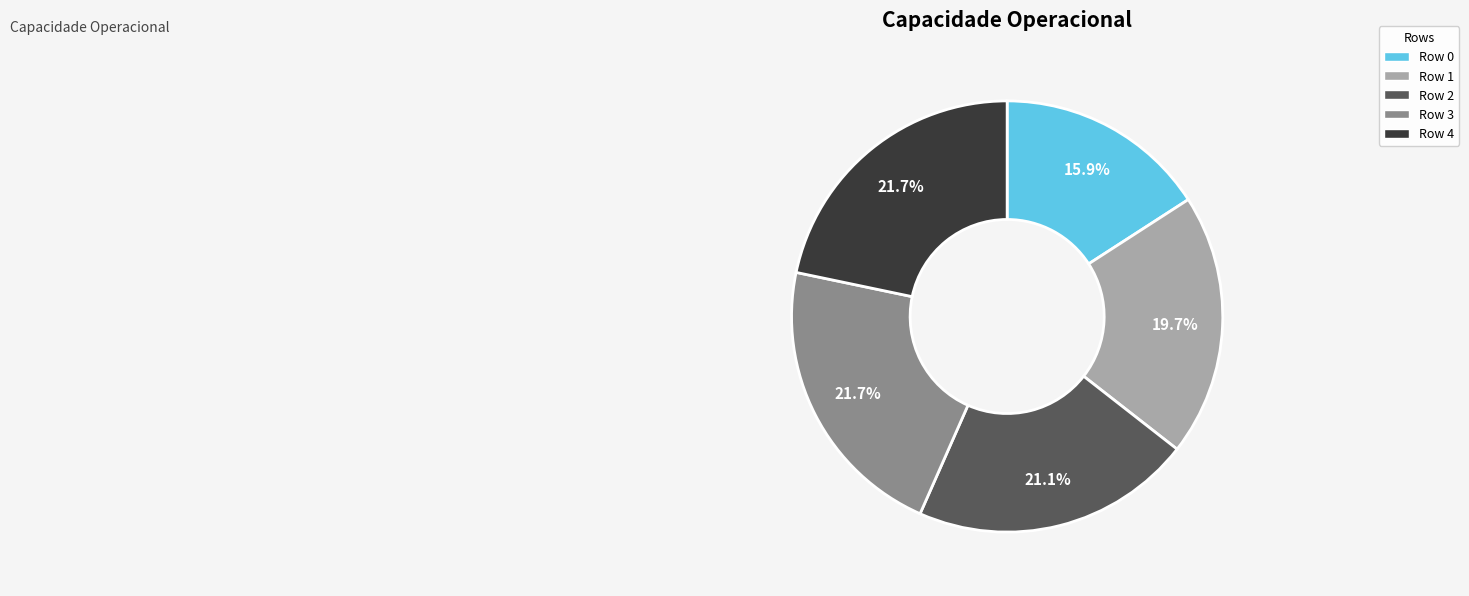

How much of the chart is everything except Row 2?

78.9%